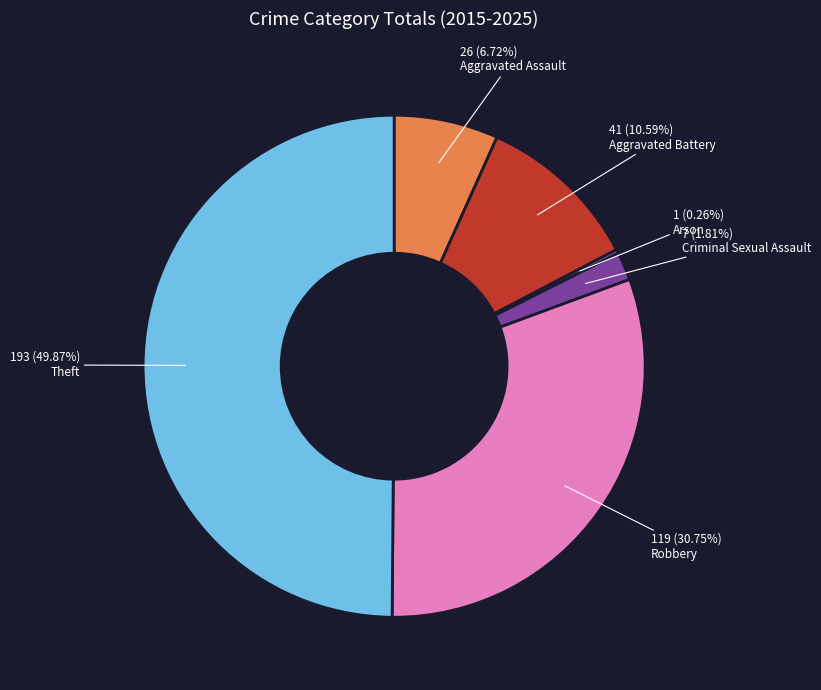

How much of the chart is everything except Aggravated Assault?

93.3%